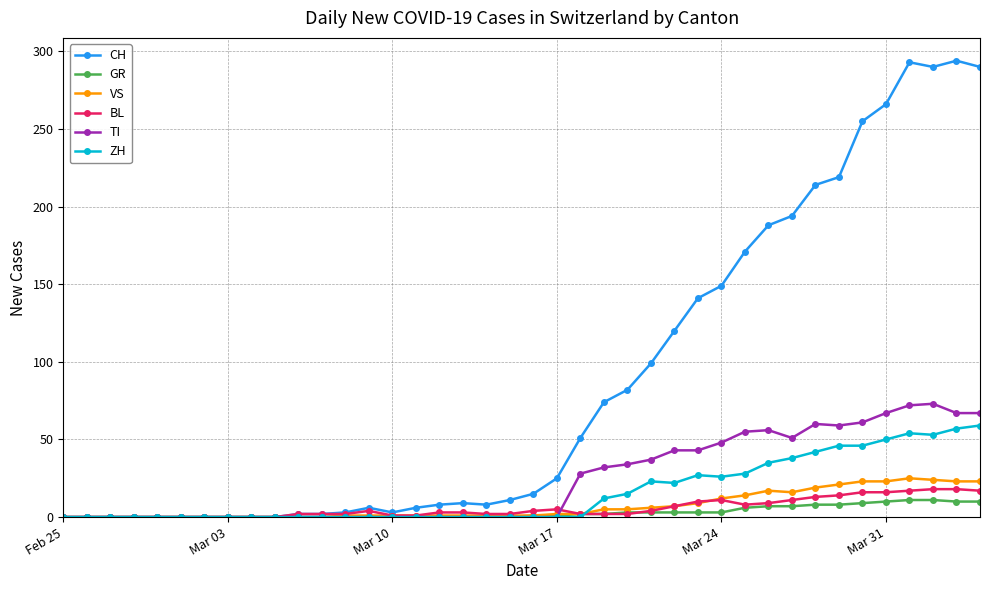

What is the maximum value for BL?

18